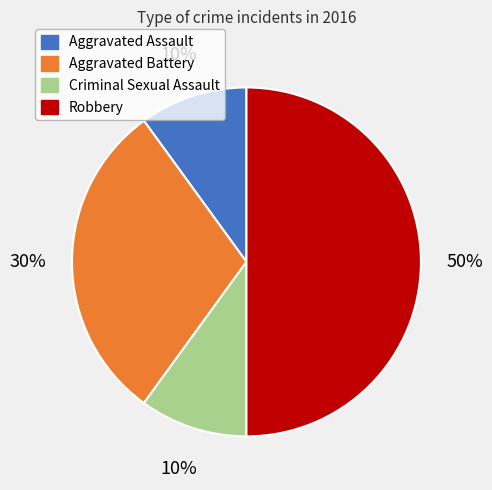

Between Robbery and Aggravated Battery, which is larger?

Robbery